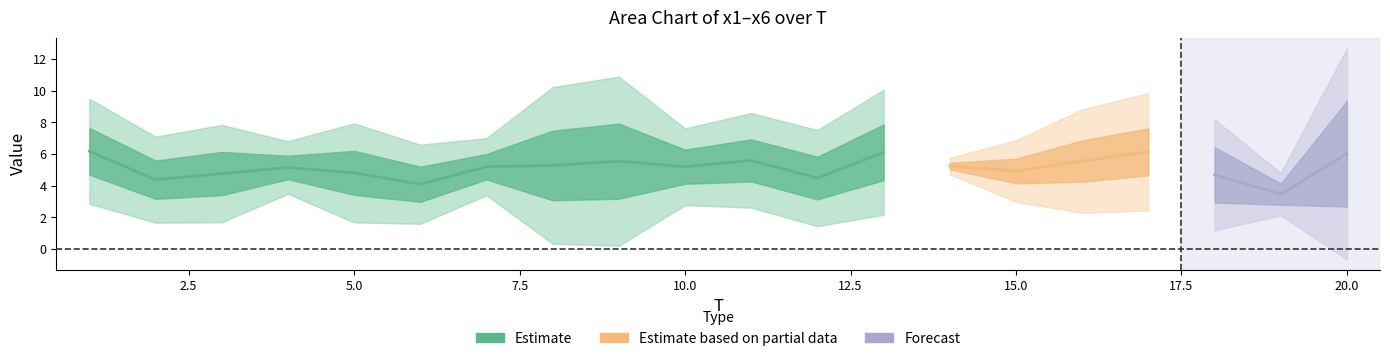

How many data points does each series have?

20